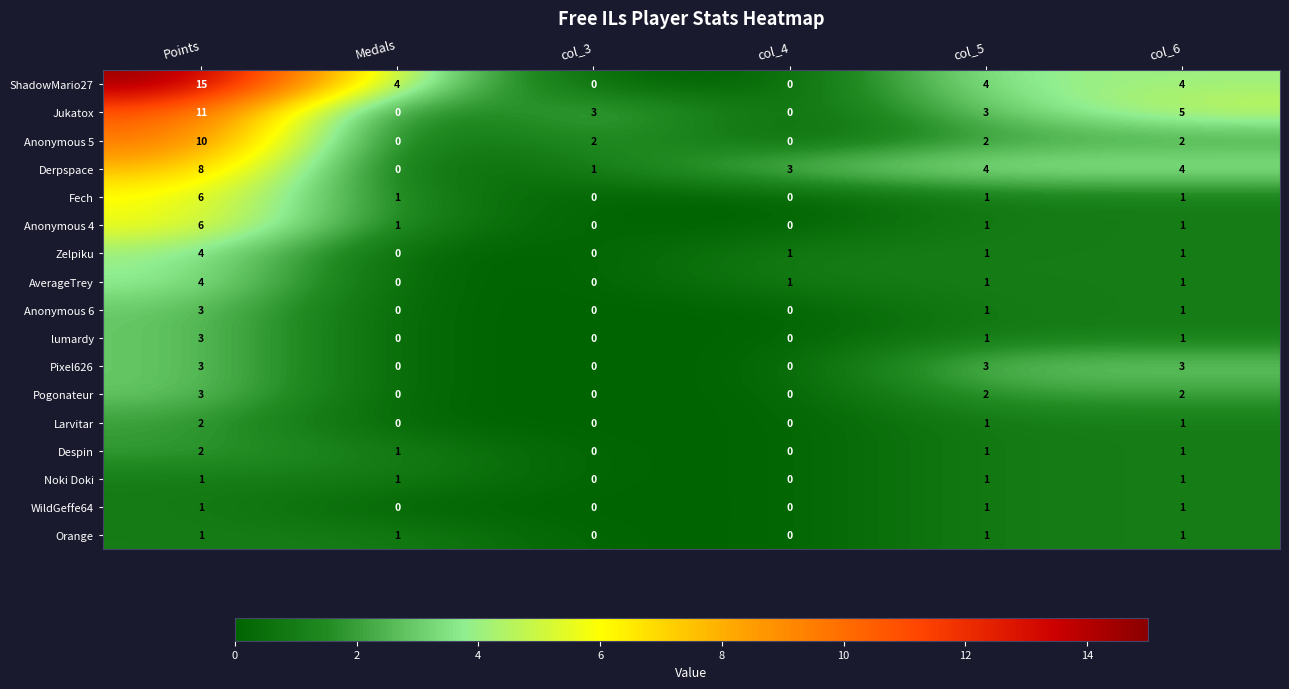

What is the sum of all Noki Doki values?

4